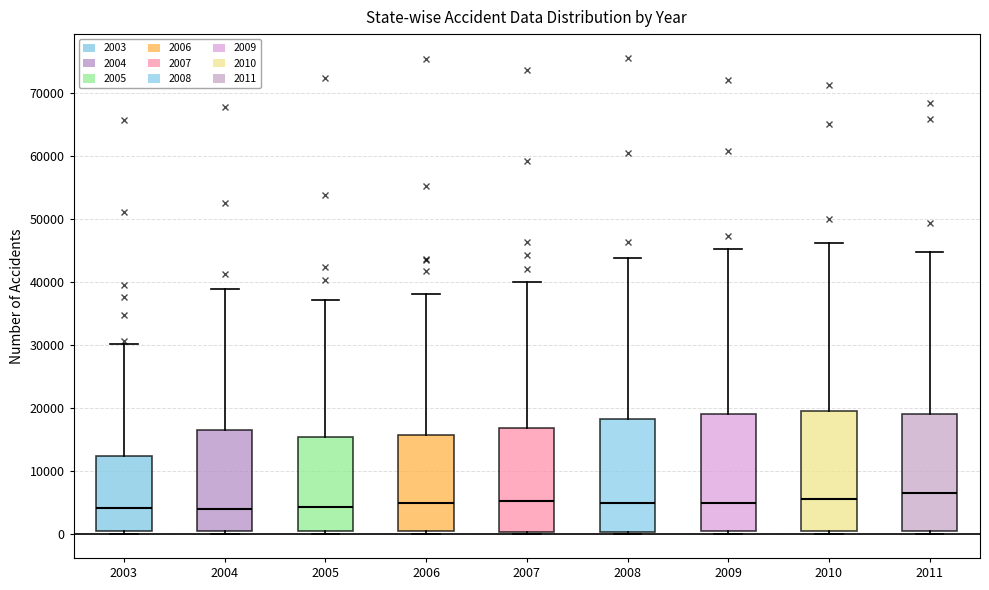

Reading left to right, transcribe this box plot: for each box, give where its median line is, the range the box spans, and where its two whiskers end, as read against the y-axis. The values are not printed on the chart, so give them approximately, as read against the axis.

2003: median 4000, box 0 to 12000, whiskers 0 (just below the box's lower edge) to 30000
2004: median 4000, box 0 to 16000, whiskers 0 (just below the box's lower edge) to 39000
2005: median 4000, box 0 to 15000, whiskers 0 (just below the box's lower edge) to 37000
2006: median 5000, box 0 to 16000, whiskers 0 (just below the box's lower edge) to 38000
2007: median 5000, box 0 to 17000, whiskers 0 (just below the box's lower edge) to 40000
2008: median 5000, box 0 to 18000, whiskers 0 (just below the box's lower edge) to 44000
2009: median 5000, box 0 to 19000, whiskers 0 (just below the box's lower edge) to 45000
2010: median 6000, box 0 to 20000, whiskers 0 (just below the box's lower edge) to 46000
2011: median 7000, box 1000 to 19000, whiskers 0 to 45000